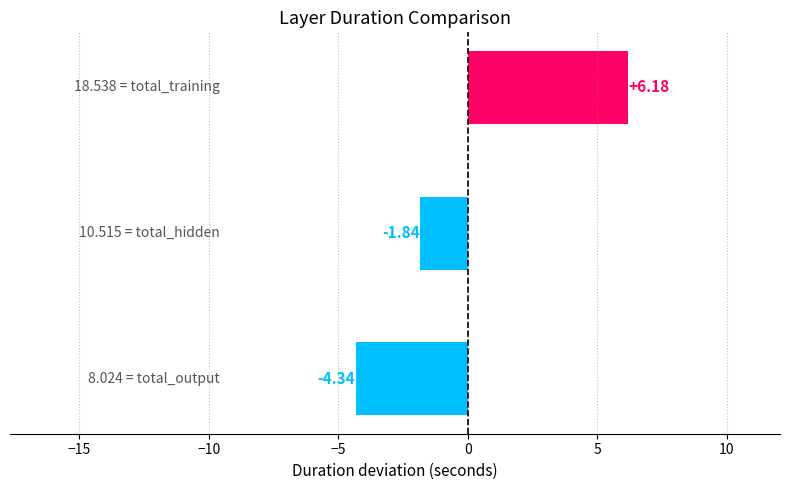

What is the difference between the maximum and minimum values?

10.5